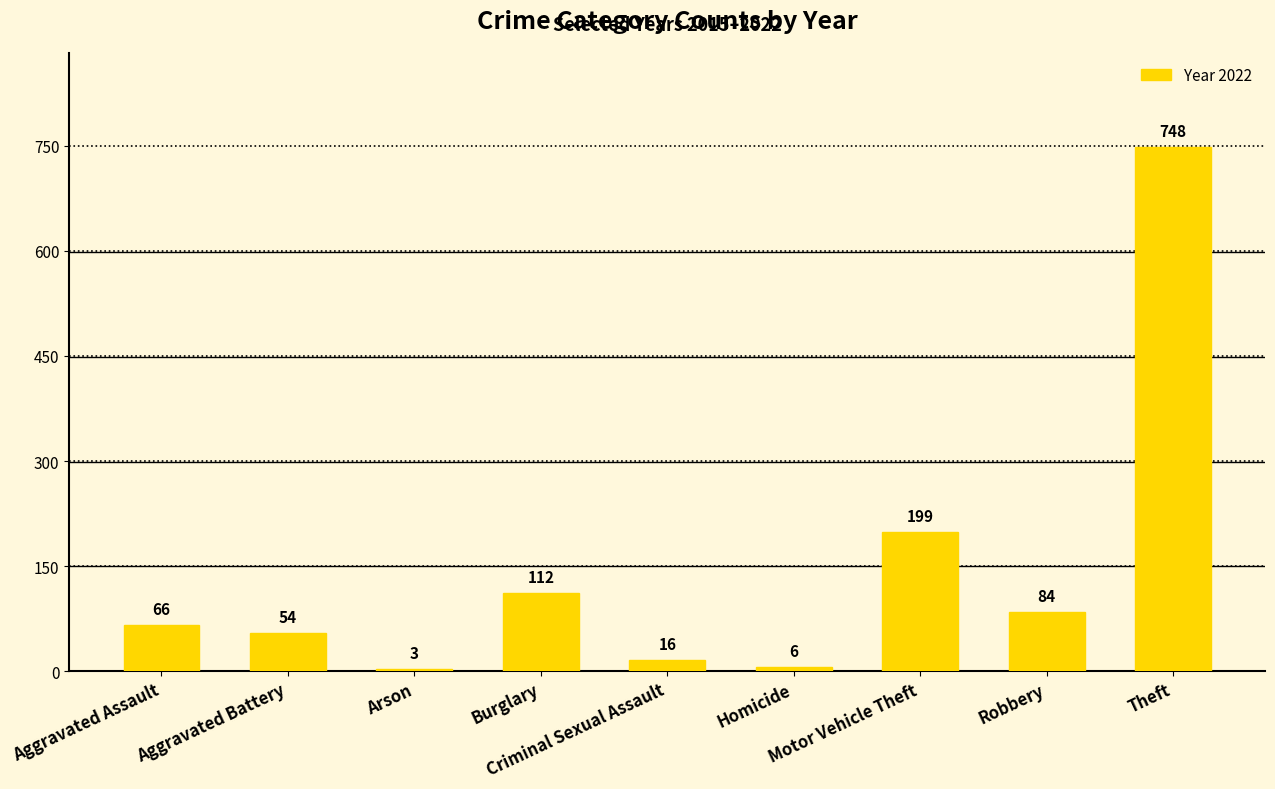

What is the value of the 5th bar from the left?

16